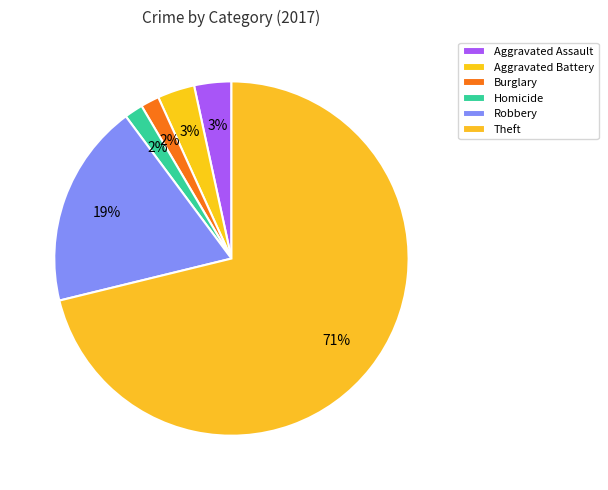

Between Robbery and Aggravated Assault, which is larger?

Robbery